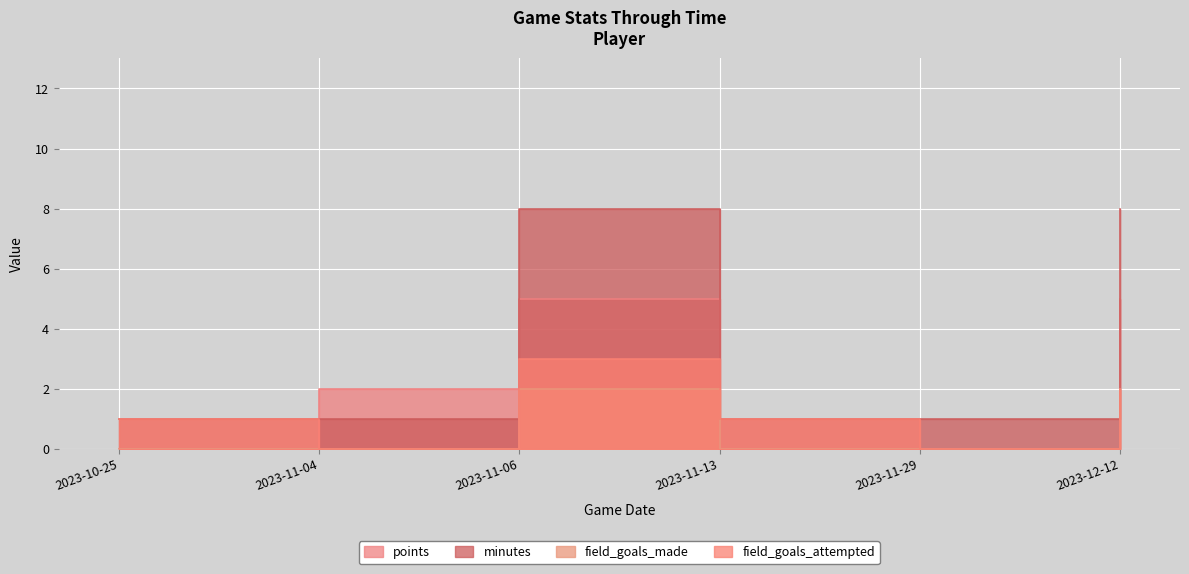

What is the difference between the second highest and second lowest values in the field_goals_made series?

2